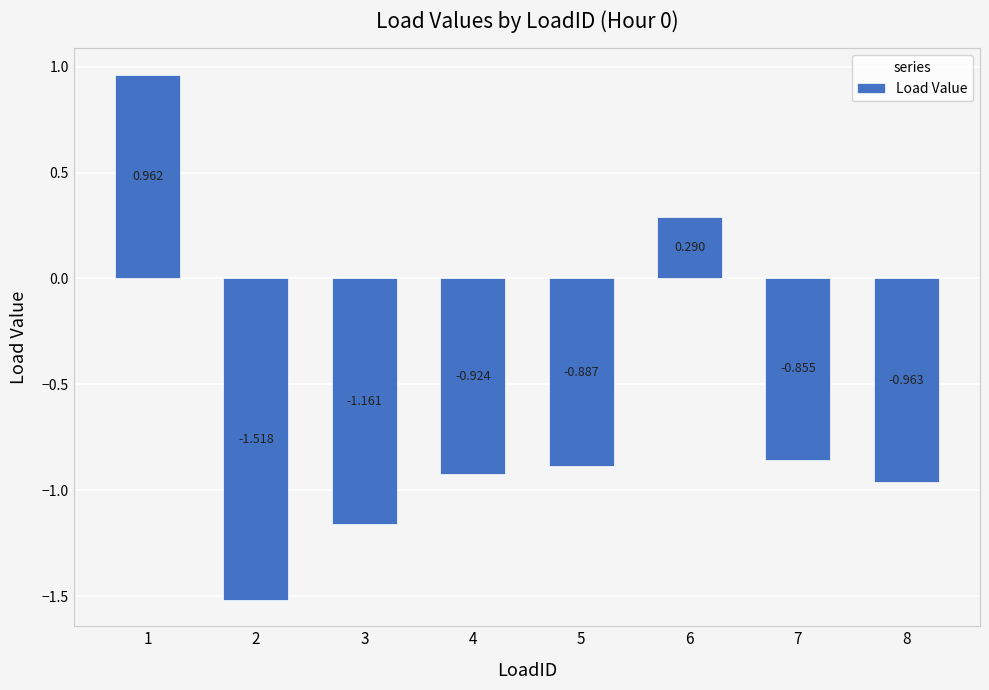

How many data points does each series have?

8